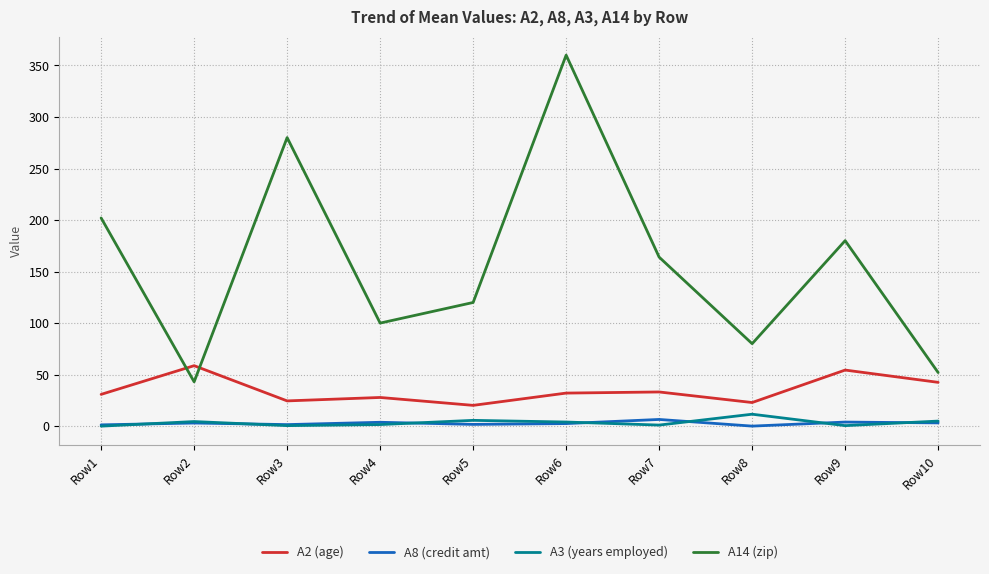

What is the difference between the maximum and minimum values in the A2 (age) series?

38.5